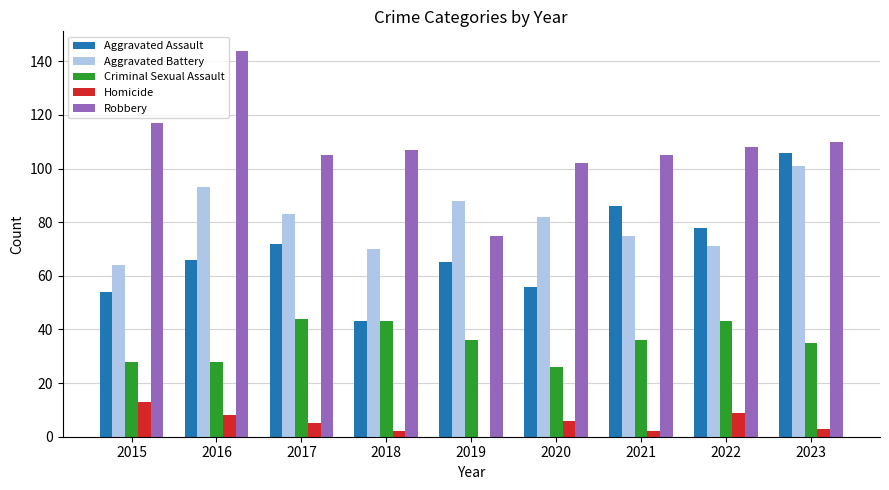

Reading left to right, what are all the values shown in this chart?

Aggravated Assault: 2015=54	2016=66	2017=72	2018=43	2019=65	2020=56	2021=86	2022=78	2023=106
Aggravated Battery: 2015=64	2016=93	2017=83	2018=70	2019=88	2020=82	2021=75	2022=71	2023=101
Criminal Sexual Assault: 2015=28	2016=28	2017=44	2018=43	2019=36	2020=26	2021=36	2022=43	2023=35
Homicide: 2015=13	2016=8	2017=5	2018=2	2019=0	2020=6	2021=2	2022=9	2023=3
Robbery: 2015=117	2016=144	2017=105	2018=107	2019=75	2020=102	2021=105	2022=108	2023=110